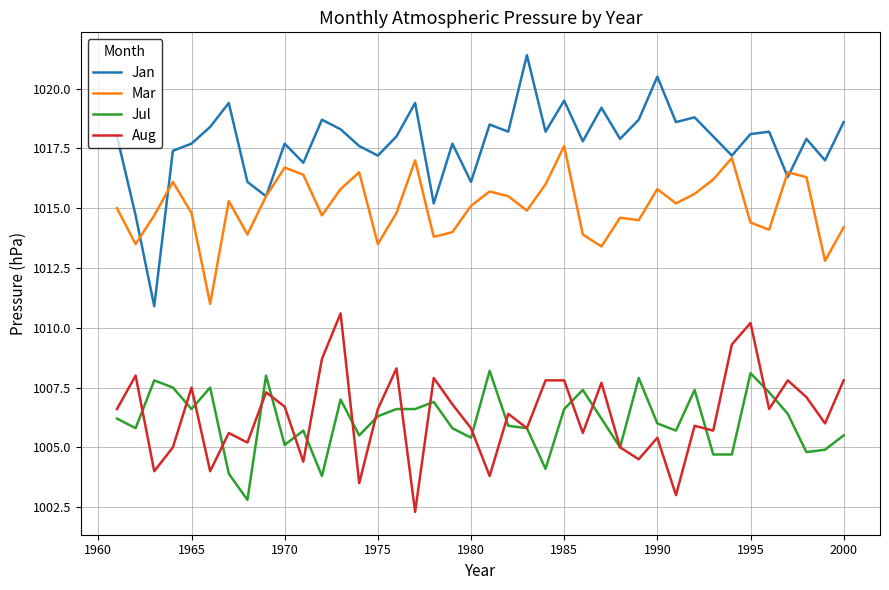

What are all the series names shown in the legend?

Jan, Mar, Jul, Aug